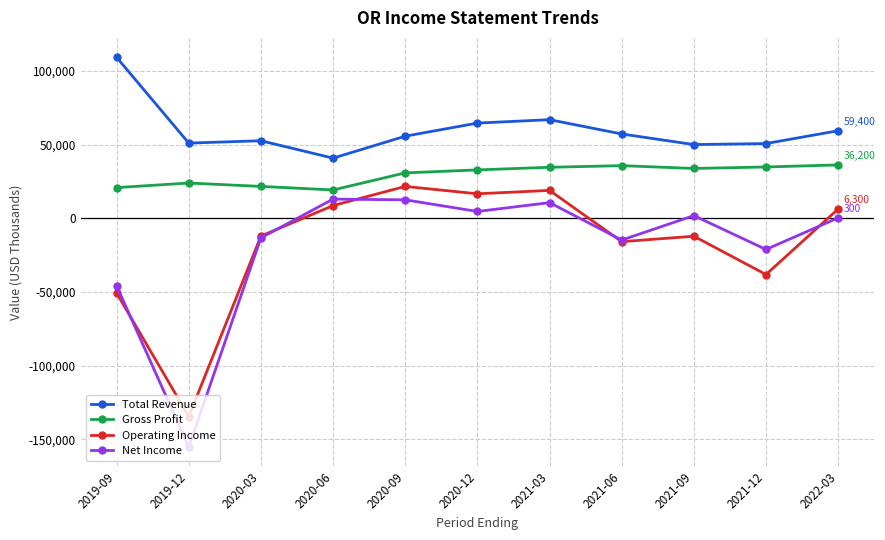

True or false: Total Revenue and Operating Income intersect in this chart.

False